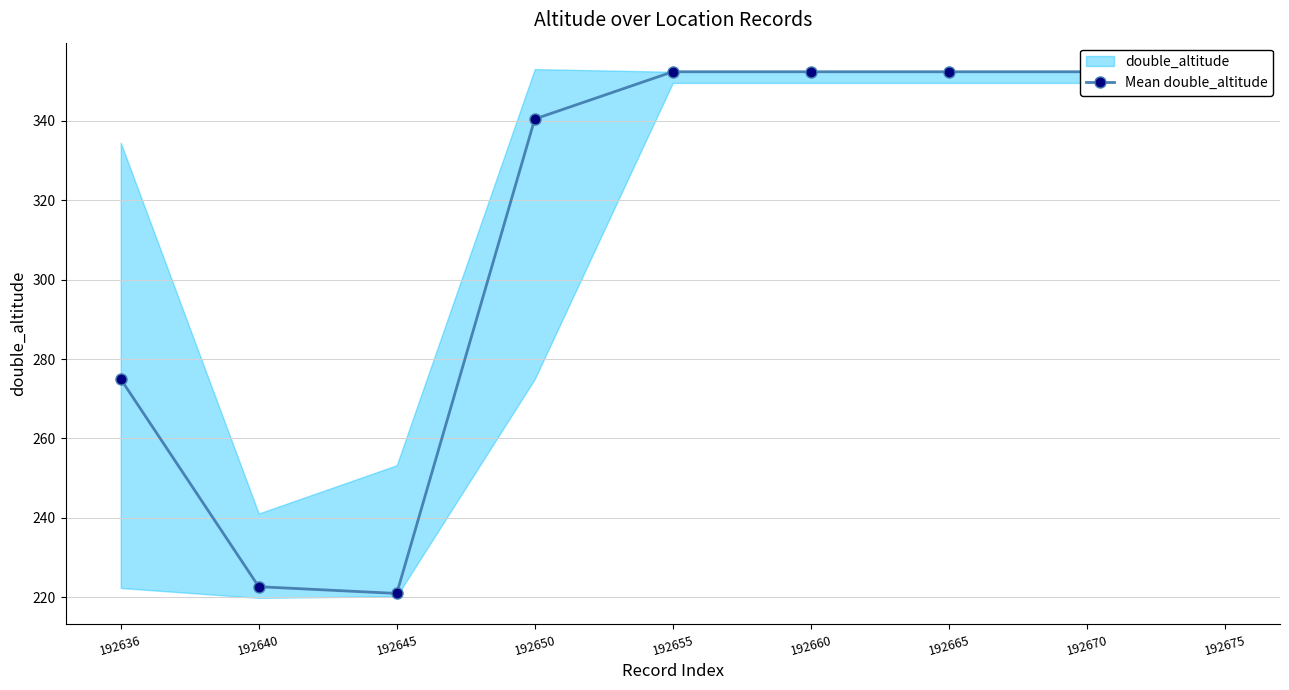

What is the greatest value displayed?

352.4